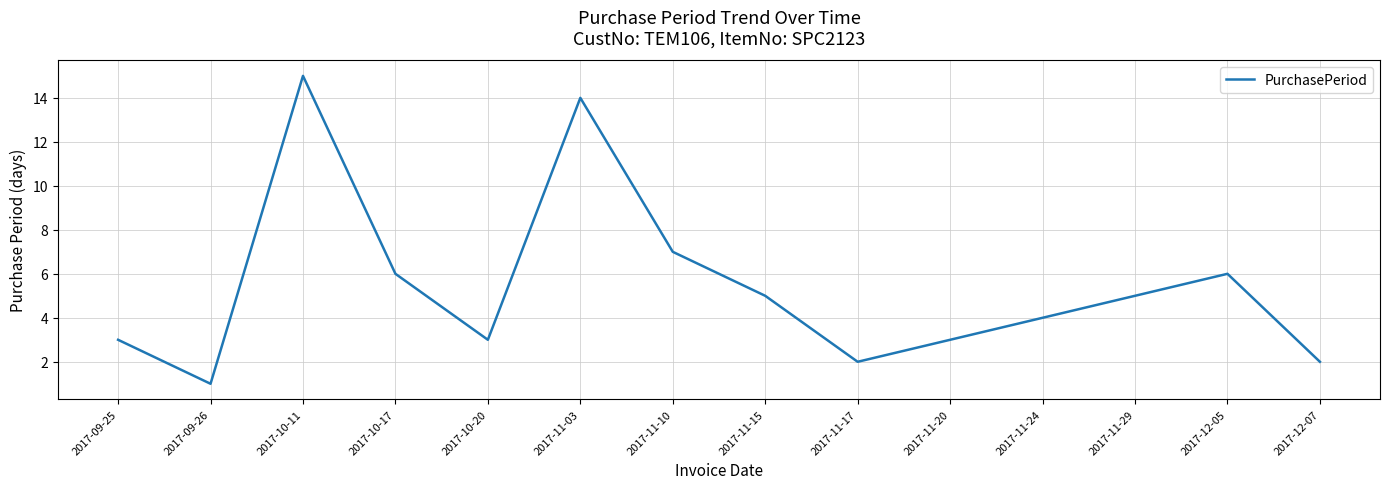

Where is the data nearest to the value 8?

2017-11-10